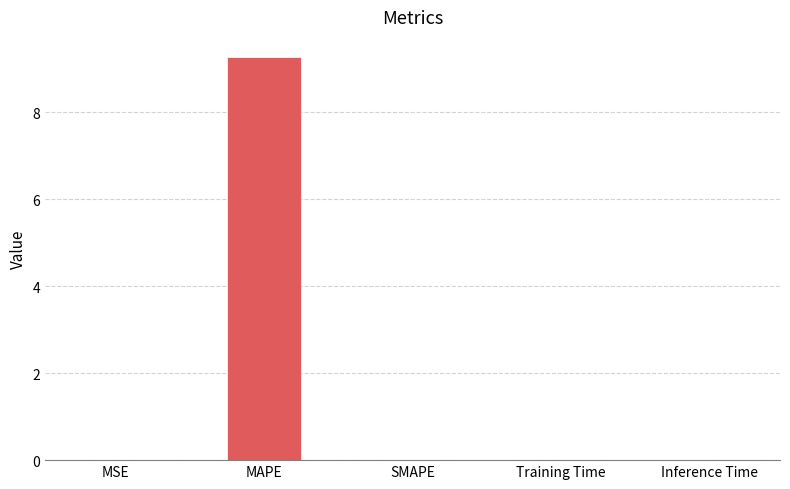

What is the sum of all values?

9.3